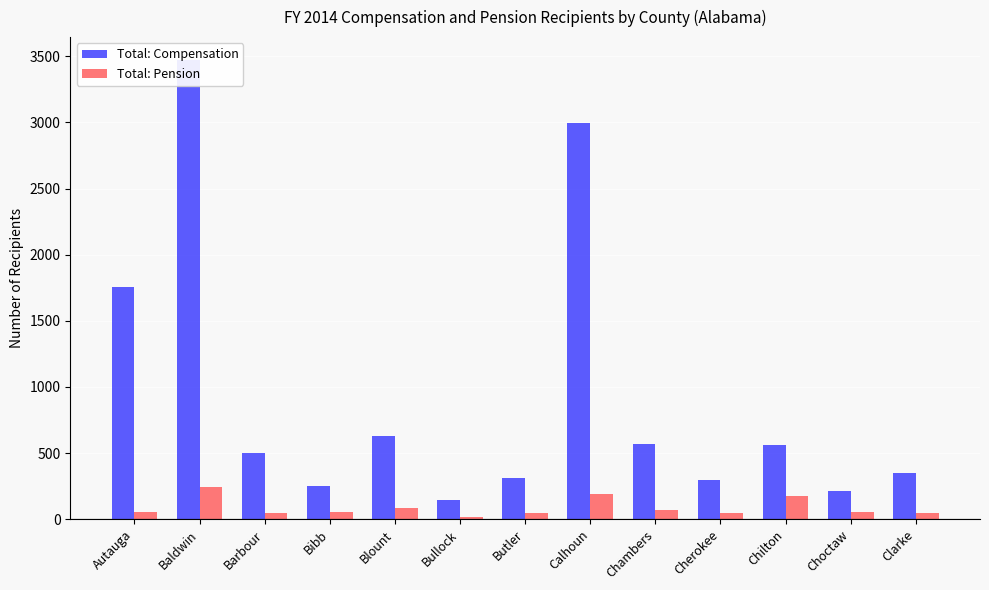

What is the difference between the Total: Compensation values at Choctaw and Baldwin?

3261